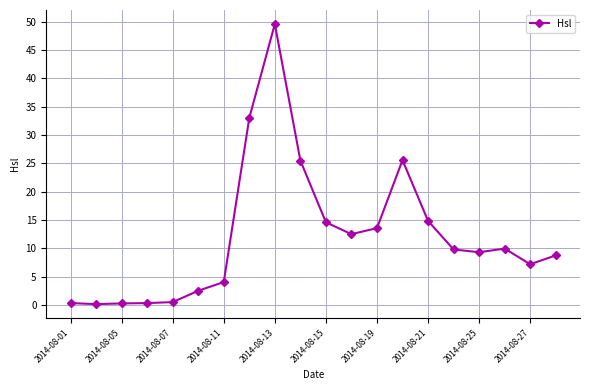

True or false: there are more than 0 points higher than both neighbors.

True